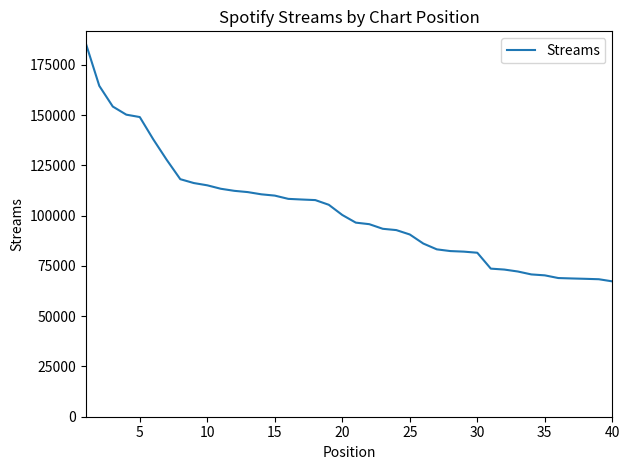

What is the smallest value displayed?

67329